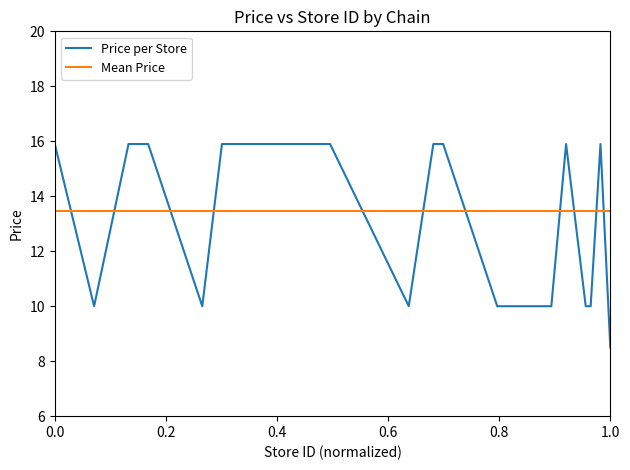

What is the highest value of the Price per Store series?

15.9